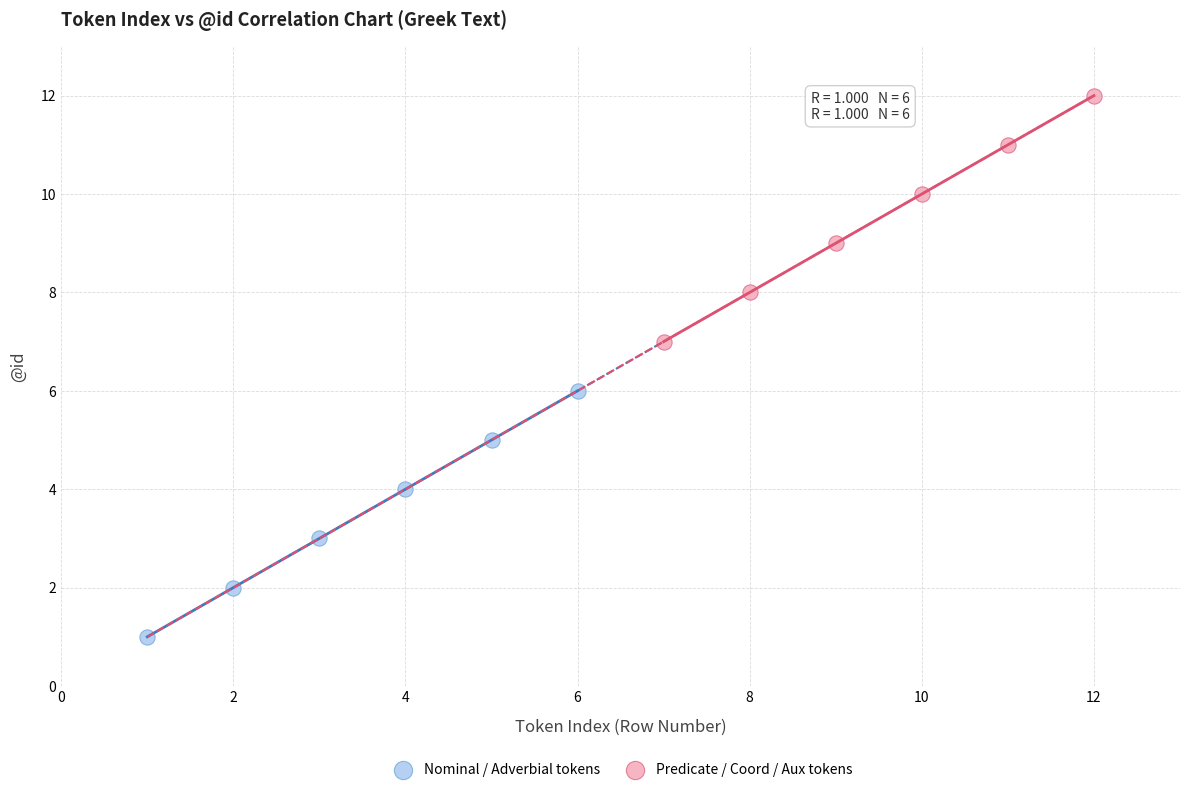

Which series reaches the maximum Y coordinate?

Predicate / Coord / Aux tokens